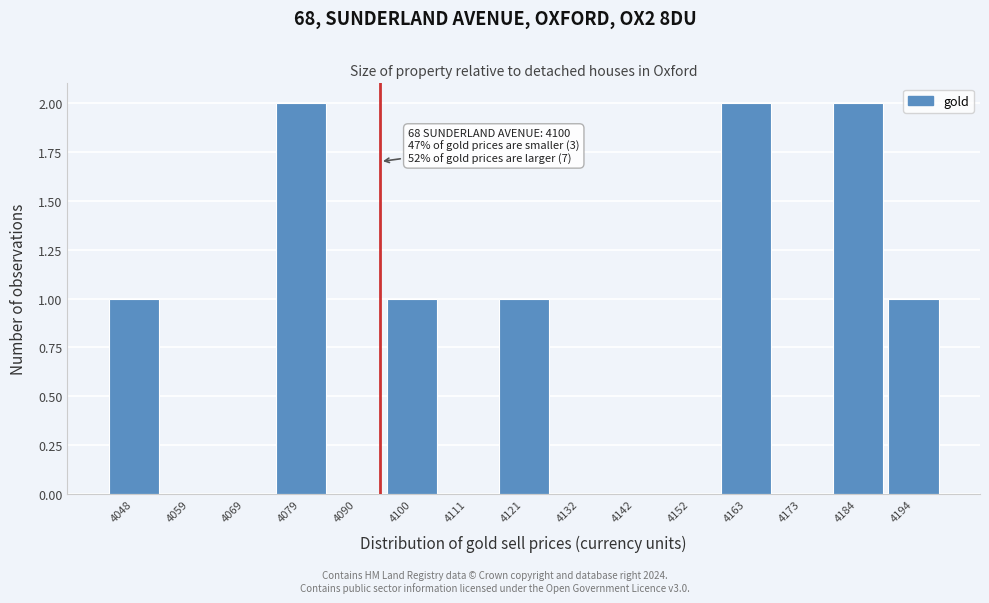

Reading left to right, list all the values displayed in this chart.

4048=1	4059=0	4069=0	4079=2	4090=0	4100=1	4111=0	4121=1	4132=0	4142=0	4152=0	4163=2	4173=0	4184=2	4194=1